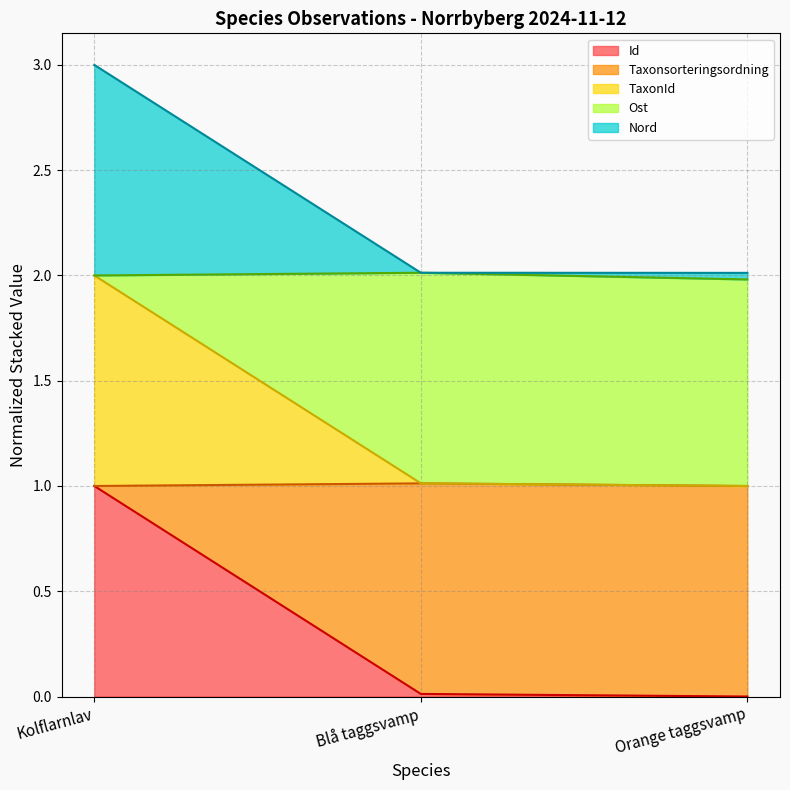

Which category has the lowest value across all series?

Orange taggsvamp